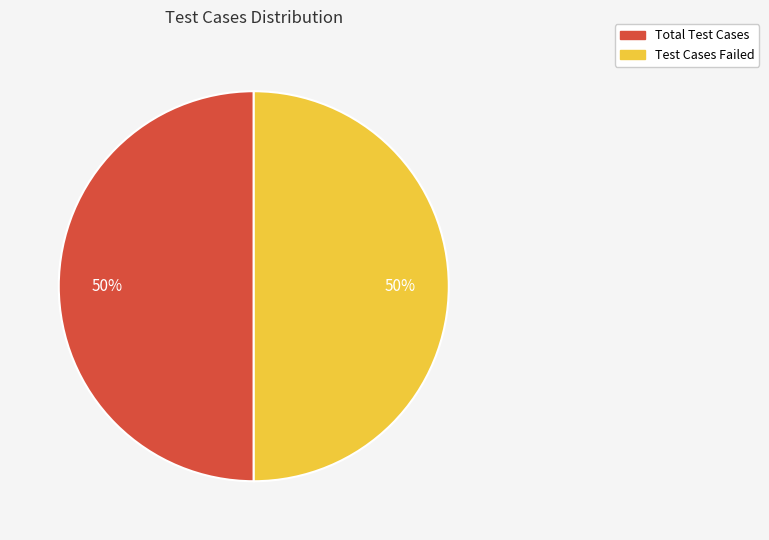

To the nearest percent, what is the average slice percentage?

50%